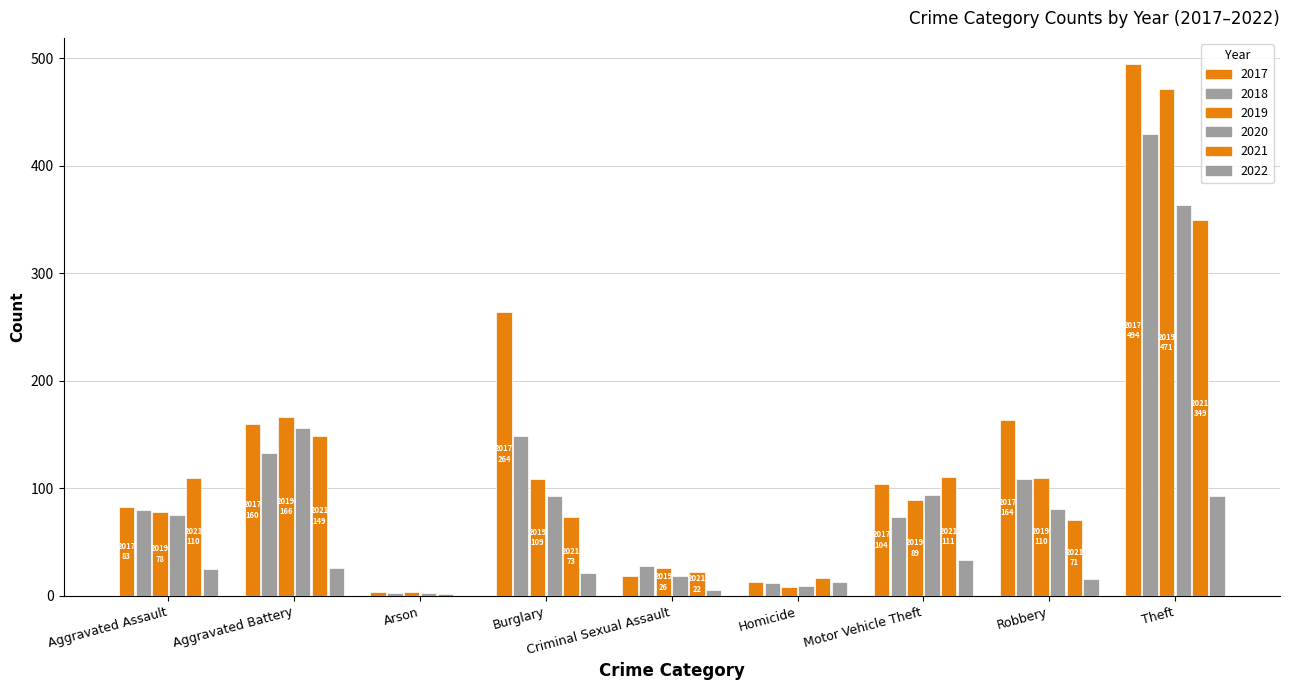

Which series has the largest total across all categories?

2017